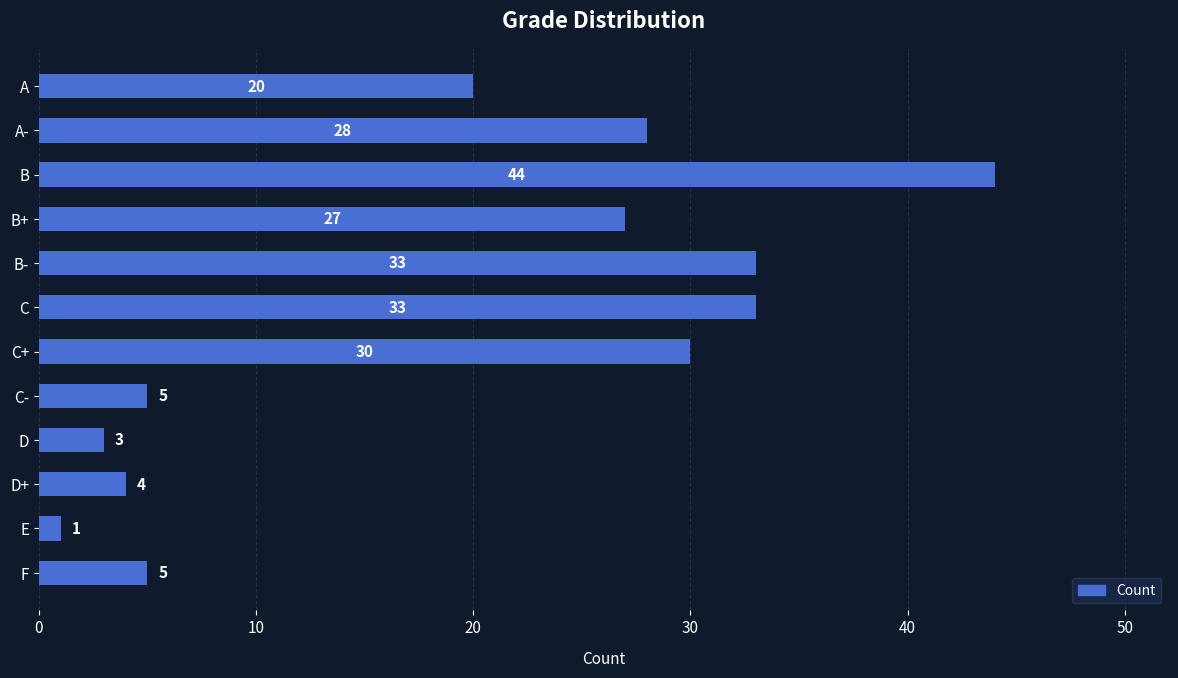

Reading bottom to top, transcribe all the data shown in this chart.

F=5	E=1	D+=4	D=3	C-=5	C+=30	C=33	B-=33	B+=27	B=44	A-=28	A=20